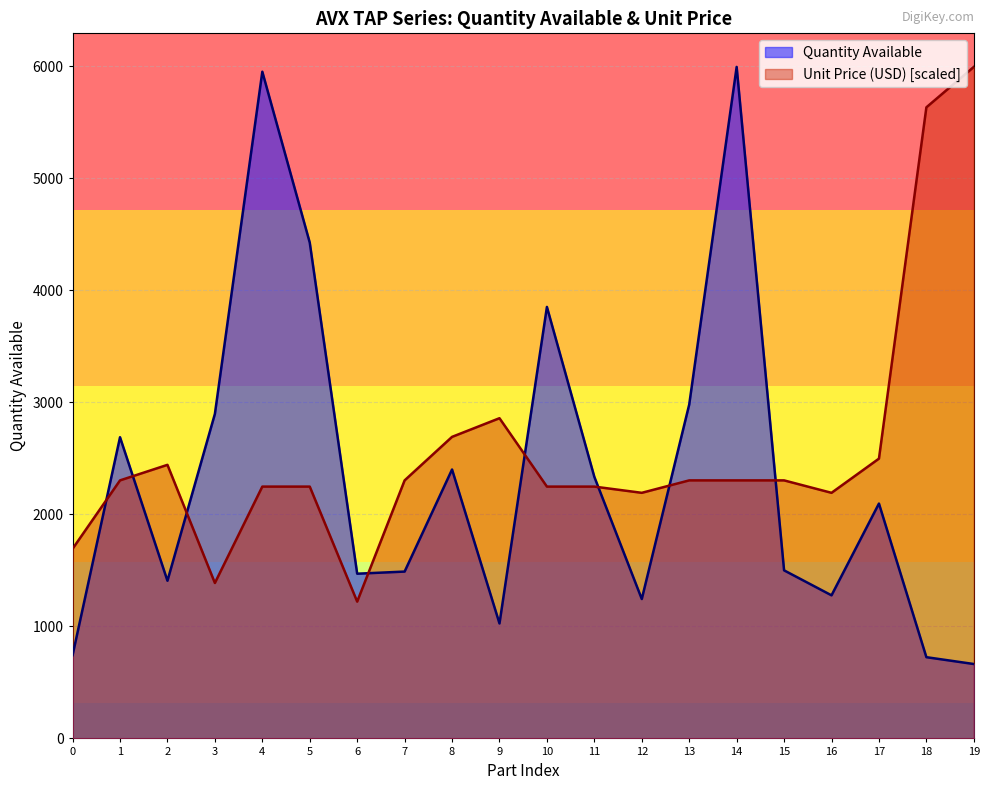

Which series ends up on top after the final intersection of Quantity Available and Unit Price (USD)?

Unit Price (USD)